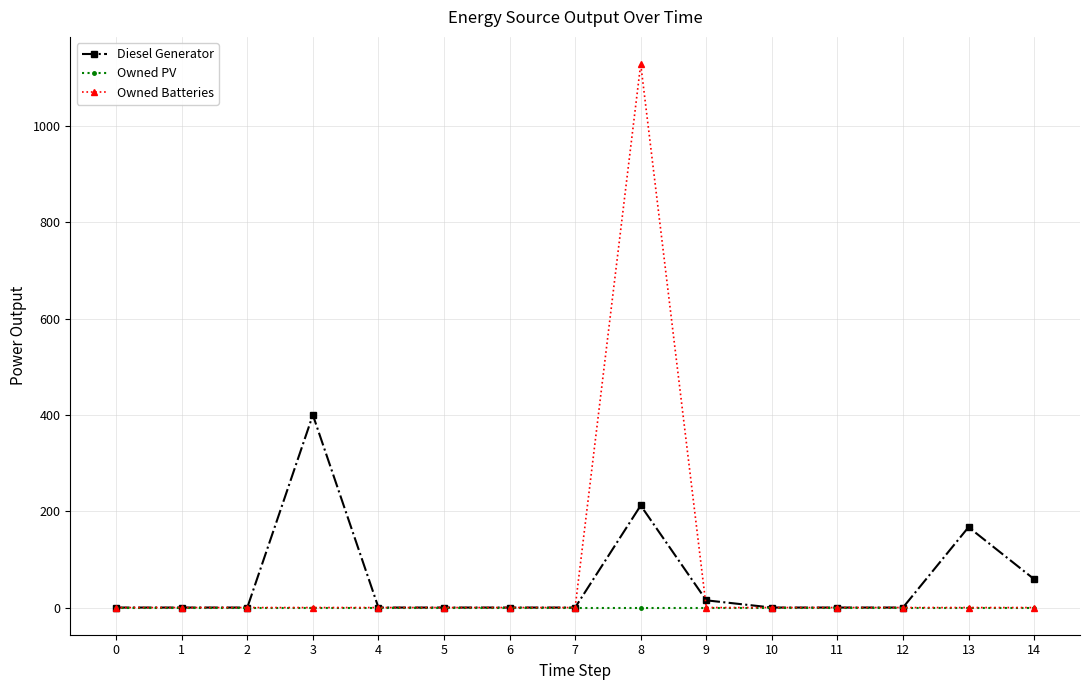

Reading left to right, what are all the values shown in this chart?

Diesel Generator: 0=0	1=0	2=0	3=400	4=0	5=0	6=0	7=0	8=212	9=15	10=0	11=0	12=0	13=167	14=59
Owned PV: 0=0	1=0	2=0	3=0	4=0	5=0	6=0	7=0	8=0	9=0	10=0	11=0	12=0	13=0	14=0
Owned Batteries: 0=0	1=0	2=0	3=0	4=0	5=0	6=0	7=0	8=1129	9=0	10=0	11=0	12=0	13=0	14=0